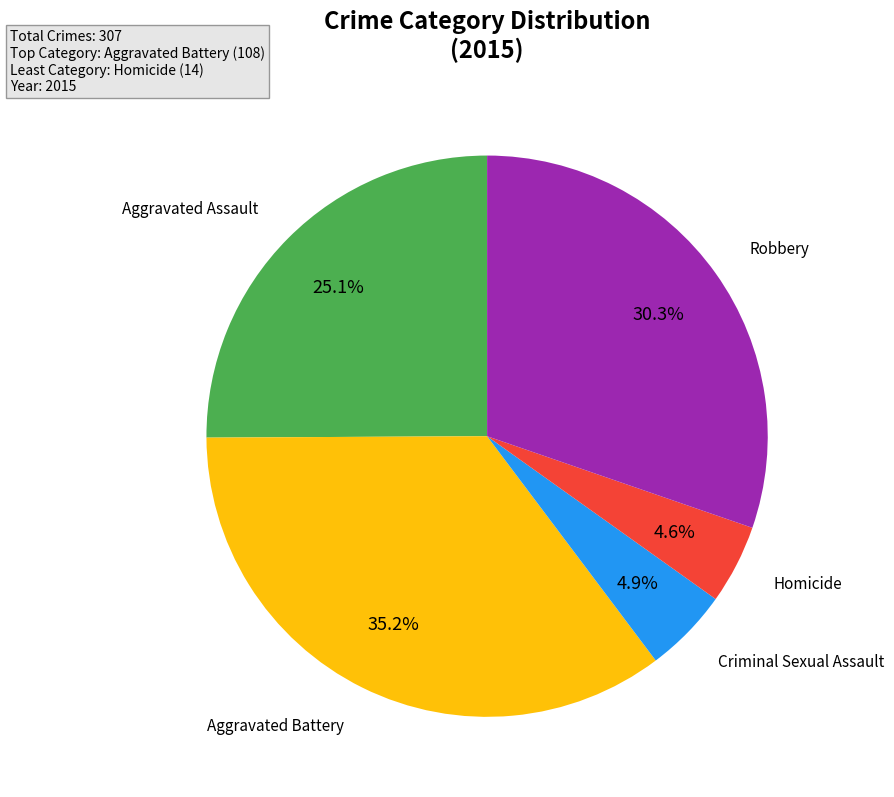

Is there a majority slice in this chart?

No